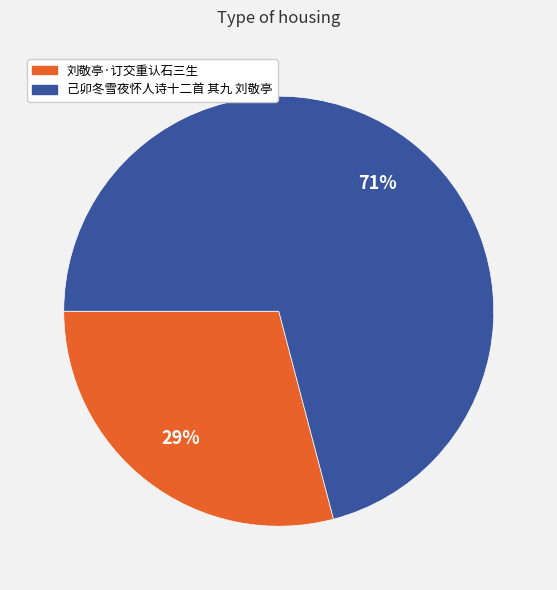

Rank the categories by value from lowest to highest.

刘敬亭·订交重认石三生, 己卯冬雪夜怀人诗十二首 其九 刘敬亭